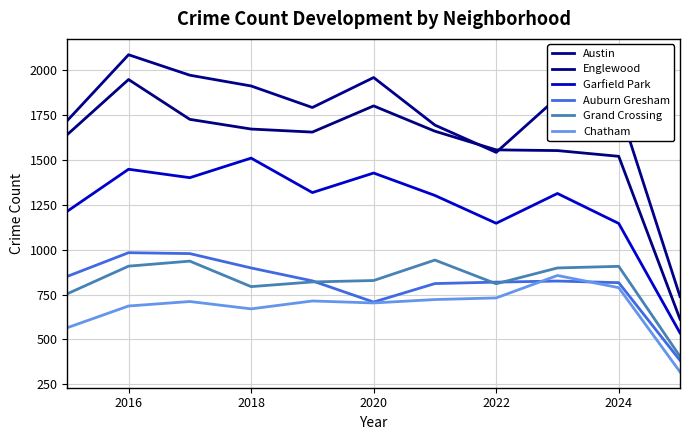

What is the sum of all Englewood values?

17344